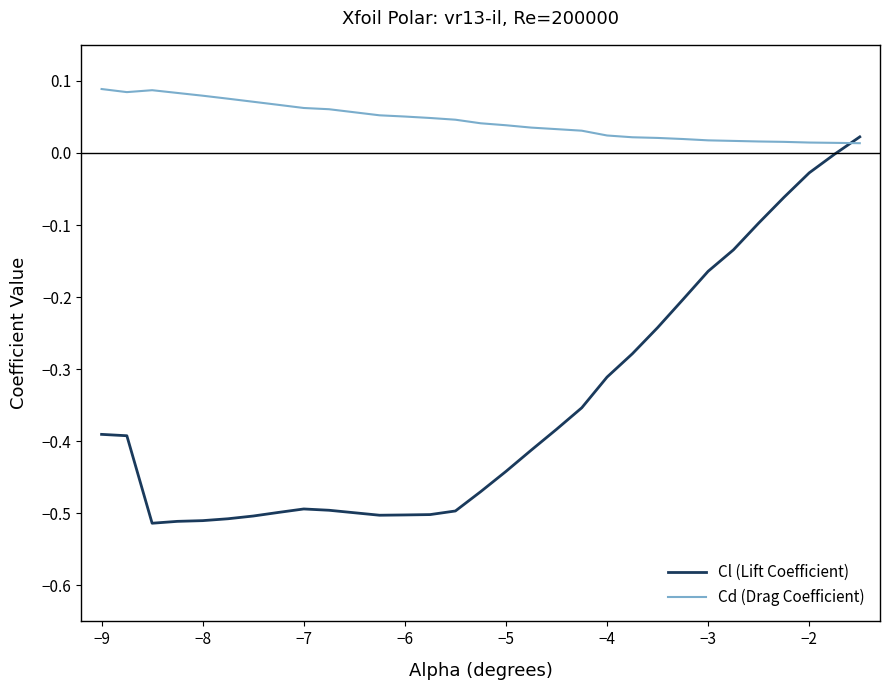

Which series has the widest spread of values?

Cl (Lift Coefficient)